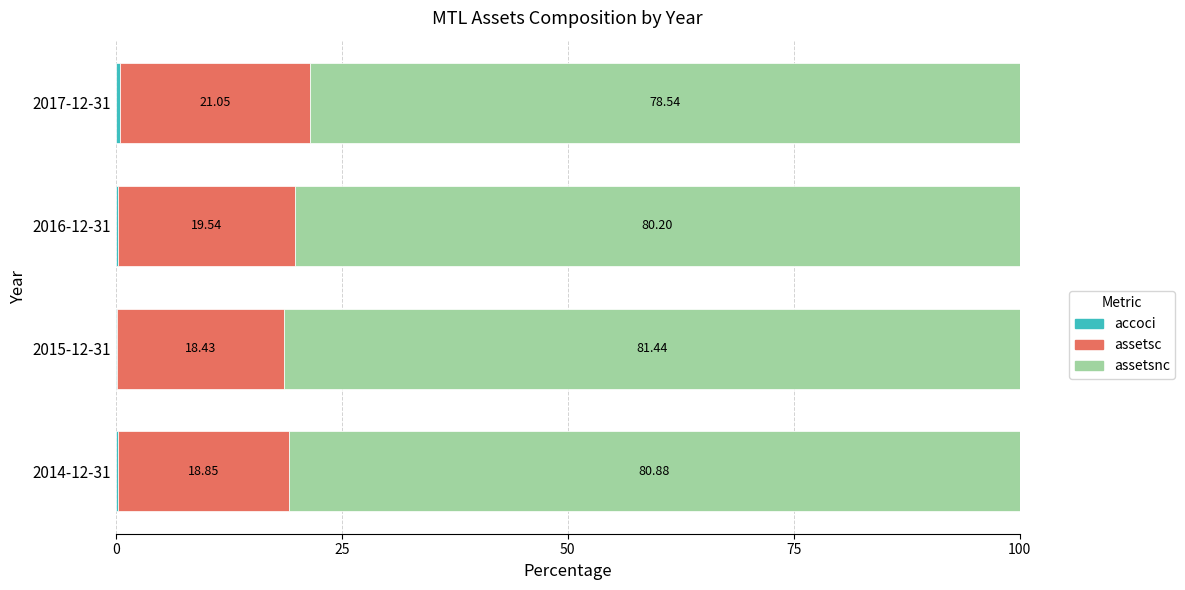

What is the total value across all series at 2015-12-31?

100.0